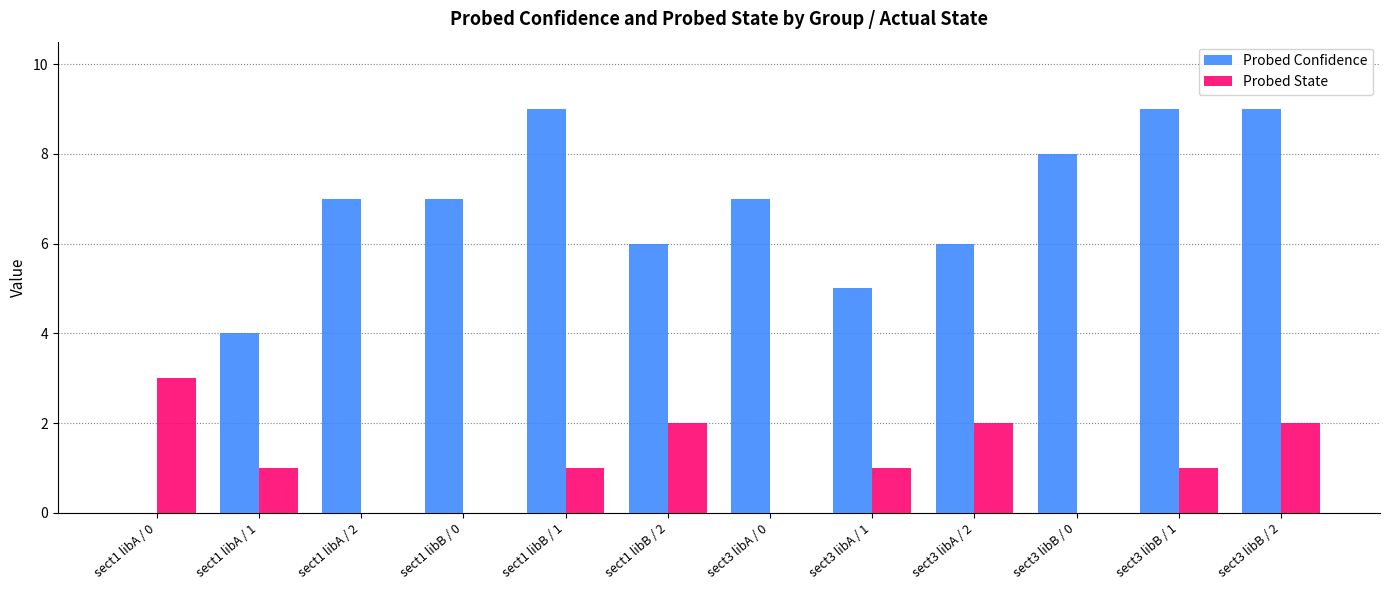

Is the value of Probed State at sect3 libA / 1 greater than the value of Probed Confidence at sect1 libB / 1?

No